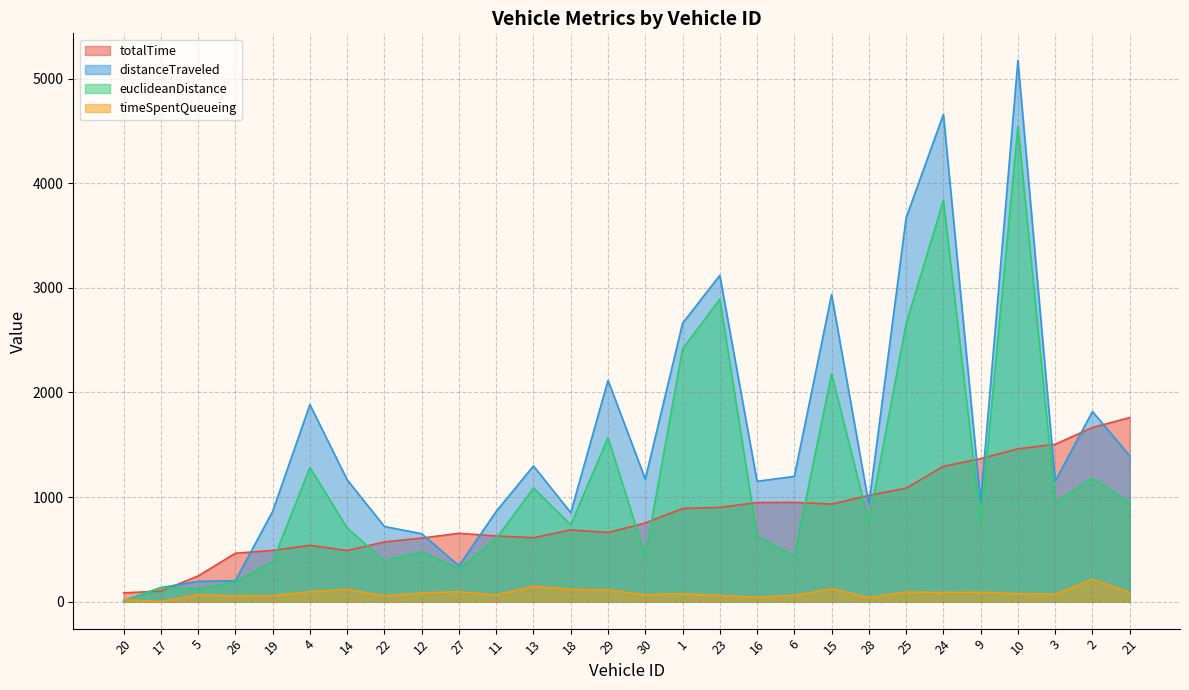

What is the sum of the euclideanDistance values at 11 and 17?

735.1